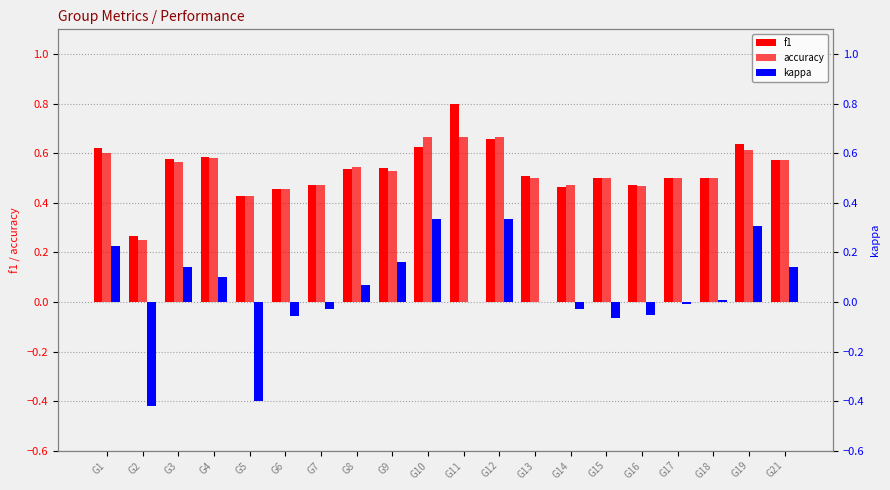

What is the highest value of the f1 series?

0.8